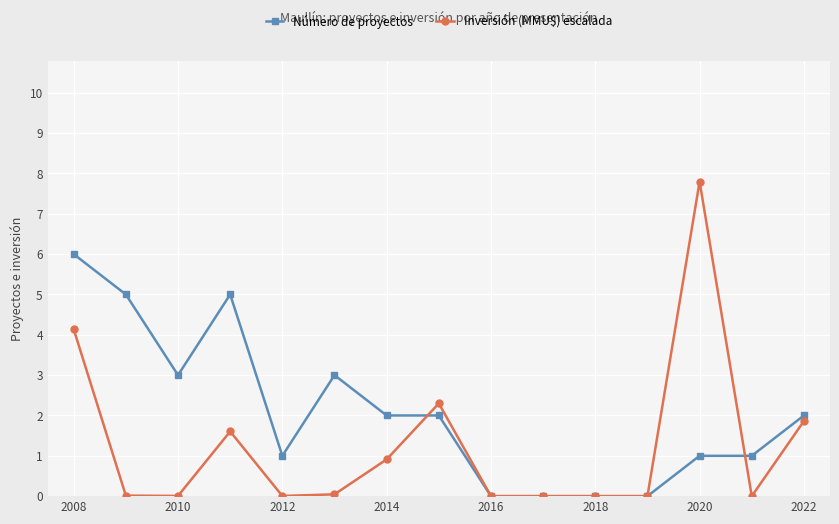

Count the Número de proyectos values in the range 0 to 3.

12